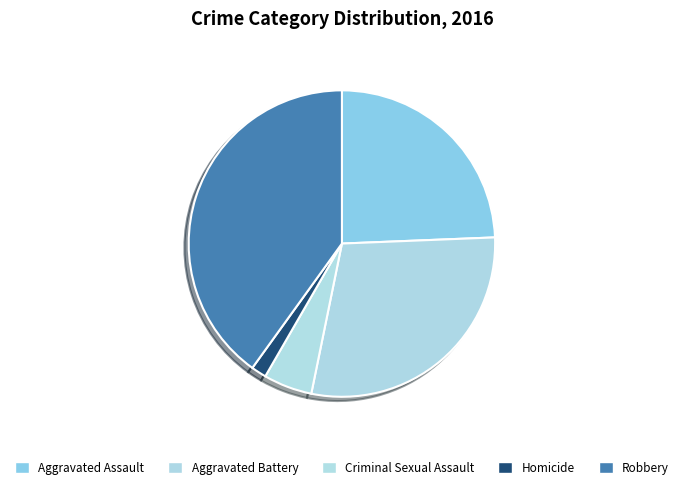

The Aggravated Battery slice represents 29% of the pie. True or false?

True